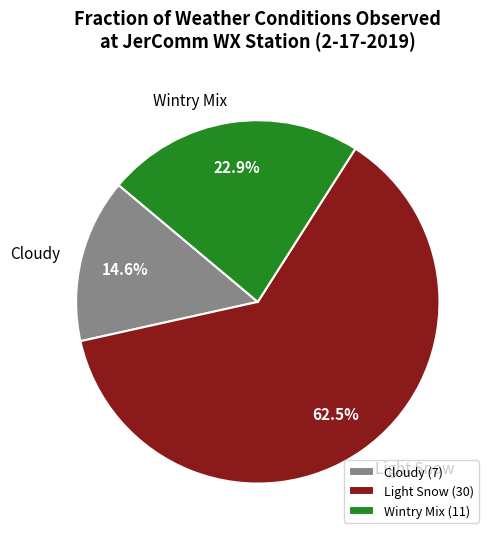

Which category has the biggest portion of the pie?

Light Snow